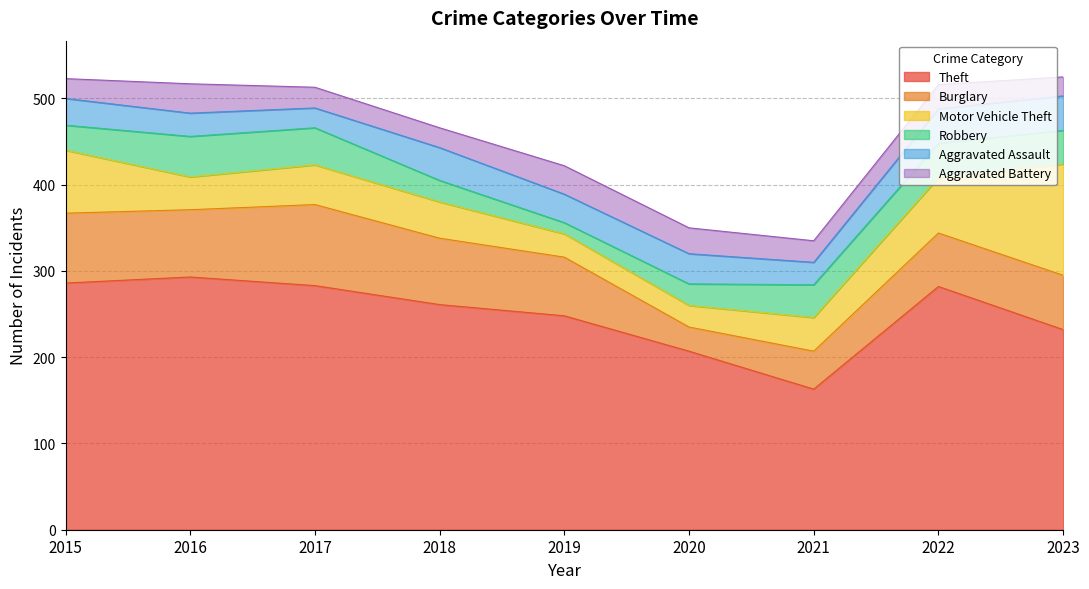

Reading left to right, extract all data points from this chart.

Theft: 286	293	283	261	248	207	163	282	232
Burglary: 81	78	94	77	68	28	44	62	63
Motor Vehicle Theft: 73	38	46	42	27	25	39	64	129
Robbery: 29	47	43	25	13	25	38	40	39
Aggravated Assault: 31	27	23	38	33	35	26	40	40
Aggravated Battery: 23	34	24	23	33	30	25	28	22